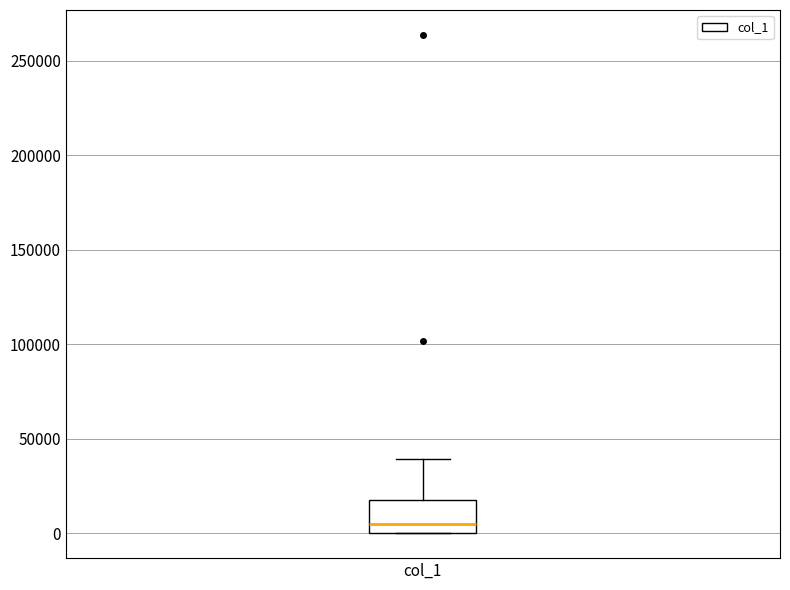

Transcribe this box plot: give where the median line is, the range the box spans, and where the two whiskers end, as read against the y-axis. The values are not printed on the chart, so give them approximately, as read against the axis.

median 5000, box 0 to 20000, whiskers 0 to 40000